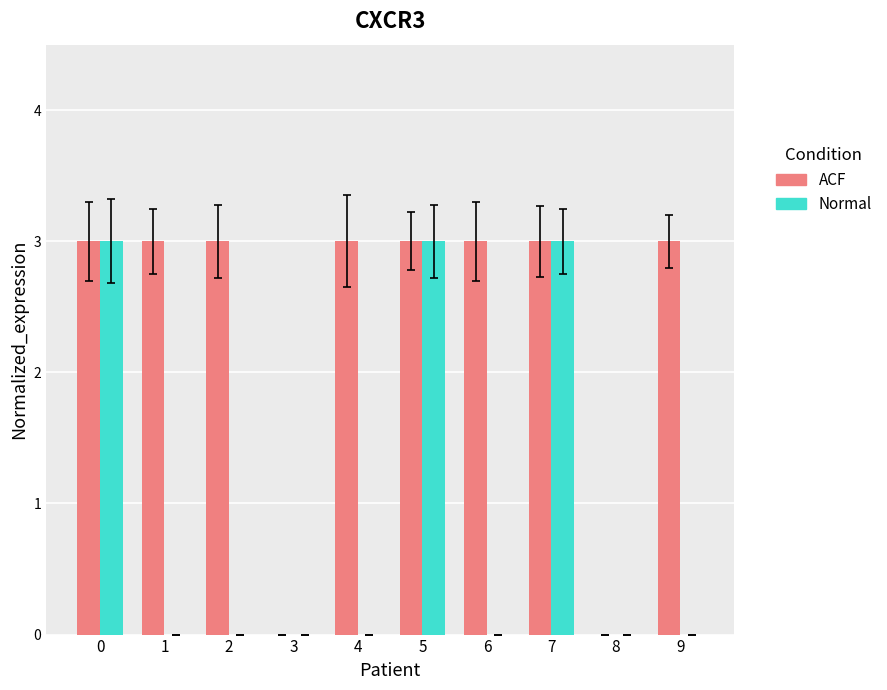

Reading left to right, list all the values displayed in this chart.

ACF: 3	3	3	0	3	3	3	3	0	3
Normal: 3	0	0	0	0	3	0	3	0	0